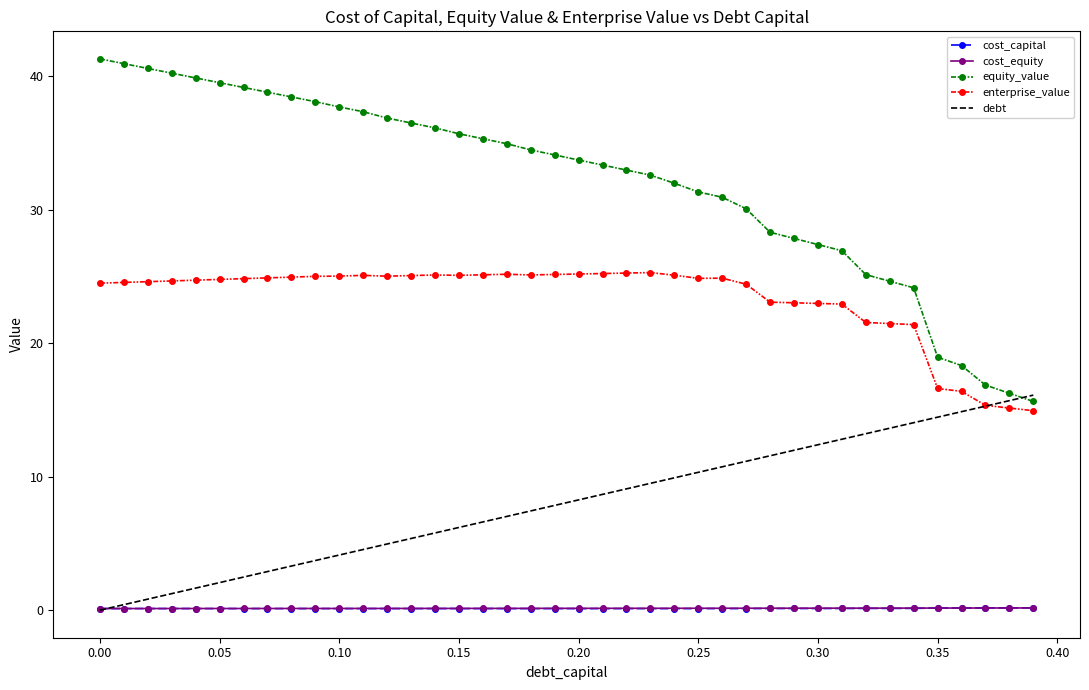

Which series has the widest spread of values?

equity_value